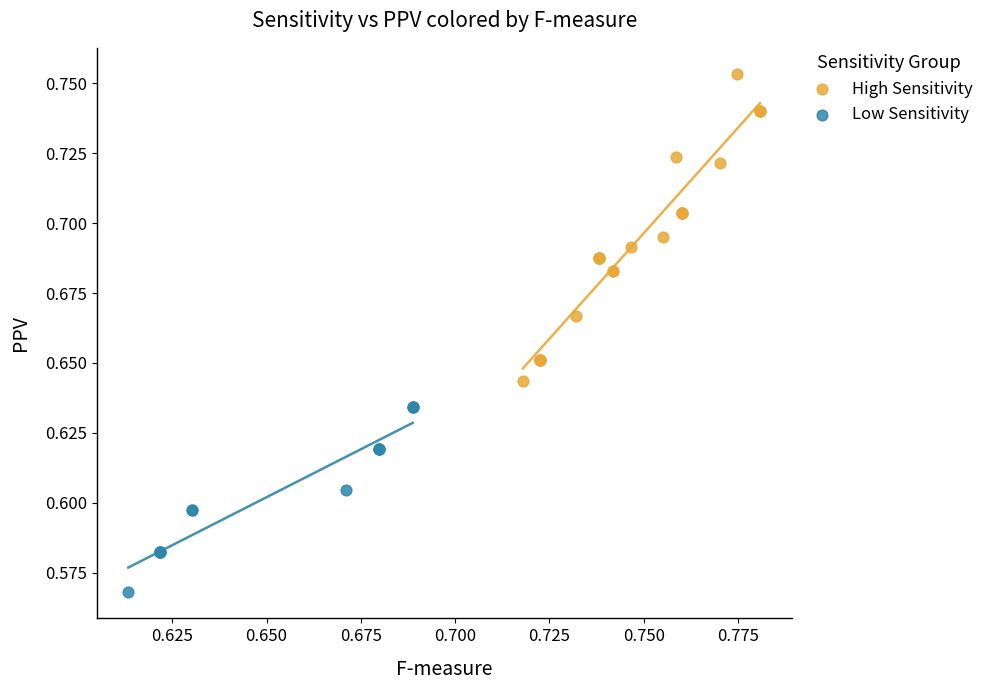

Which series reaches the minimum Y coordinate?

Low Sensitivity